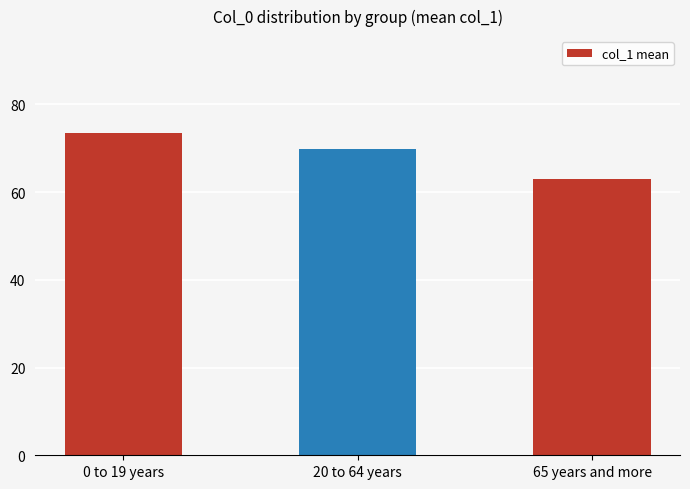

How many bars are there in total?

3